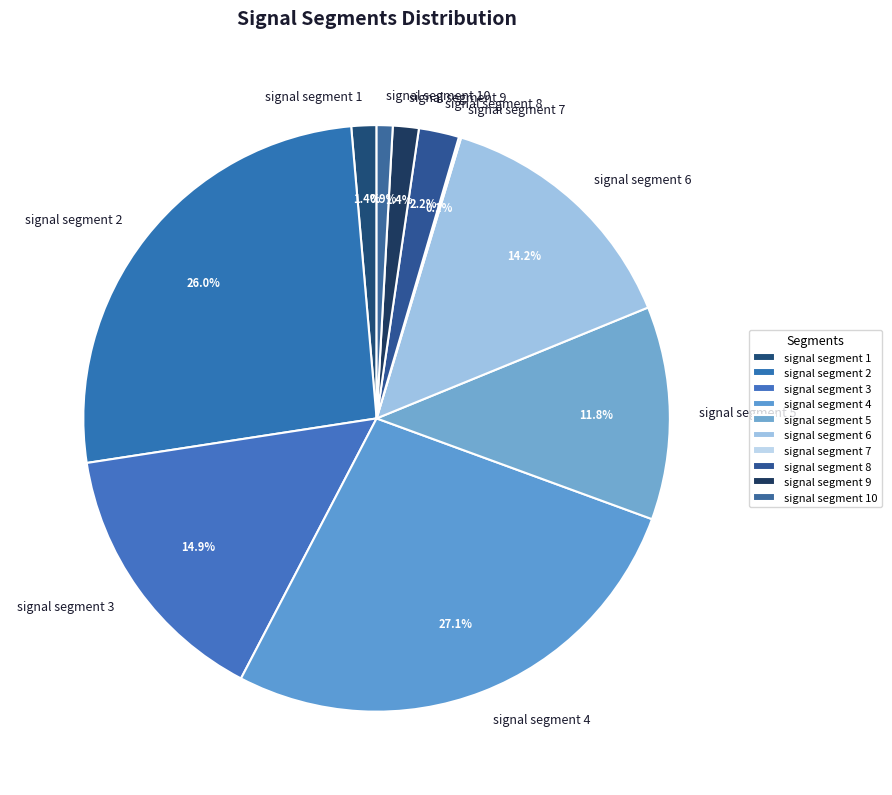

The signal segment 4 slice represents 41% of the pie. True or false?

False